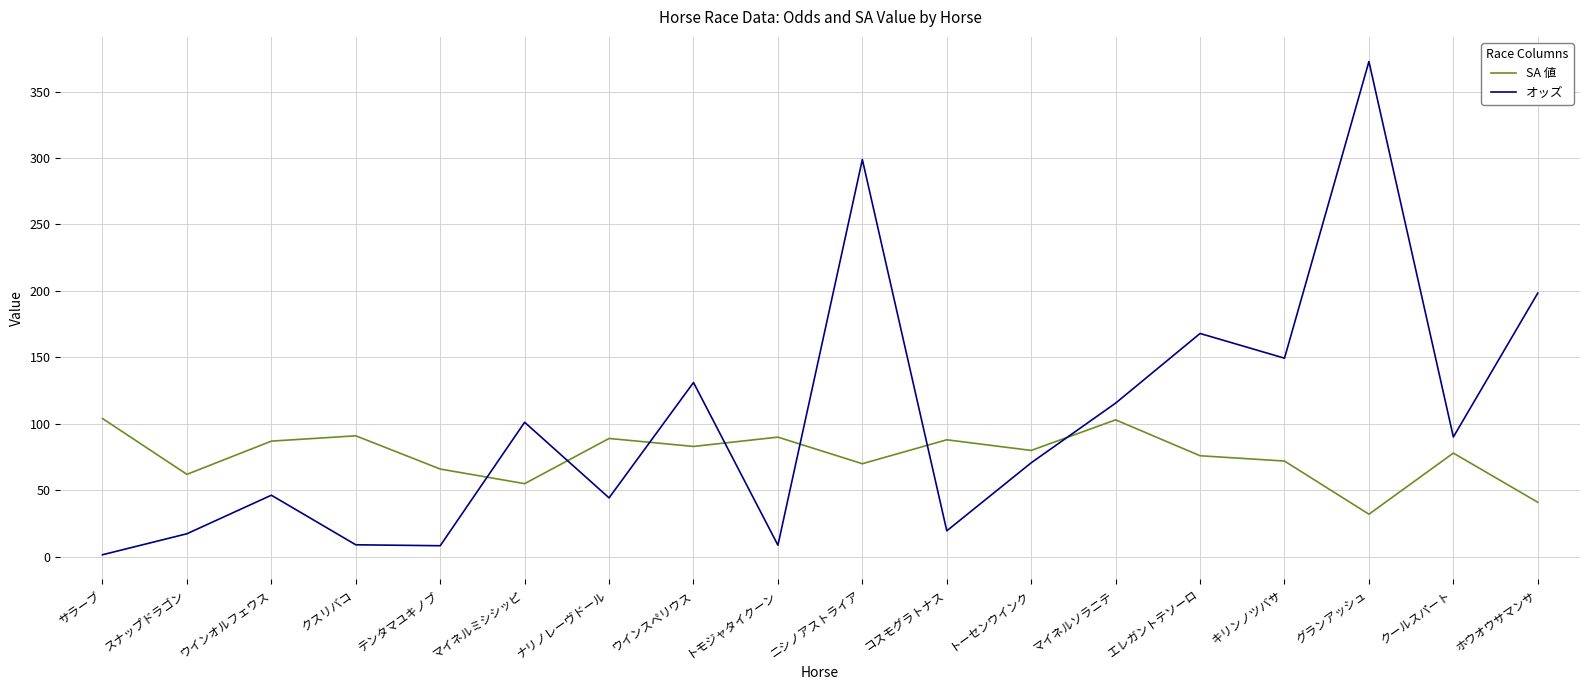

What is the average value of the オッズ series?

102.8